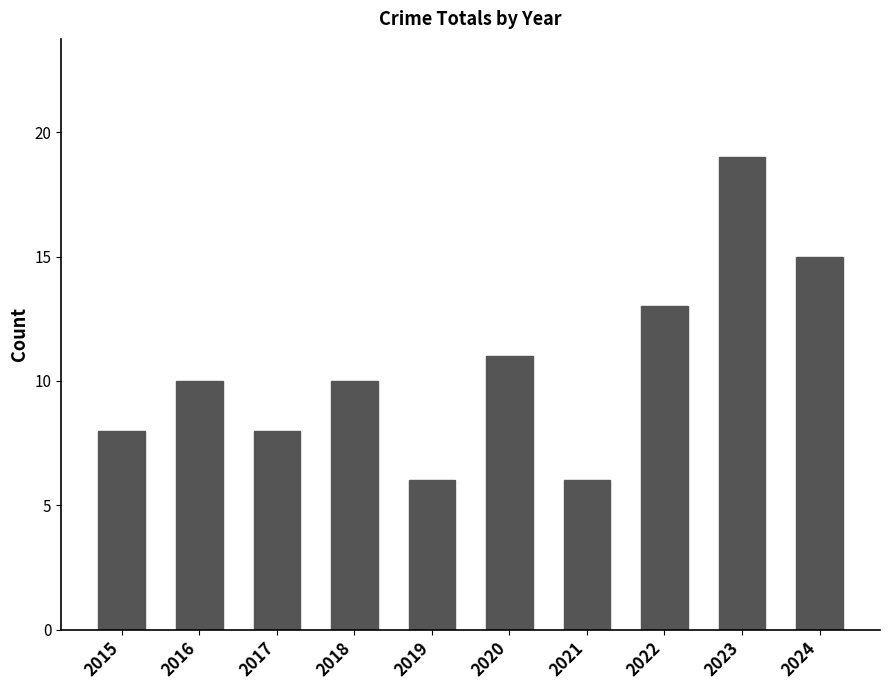

What is the change in value from 2017 to 2019?

-2